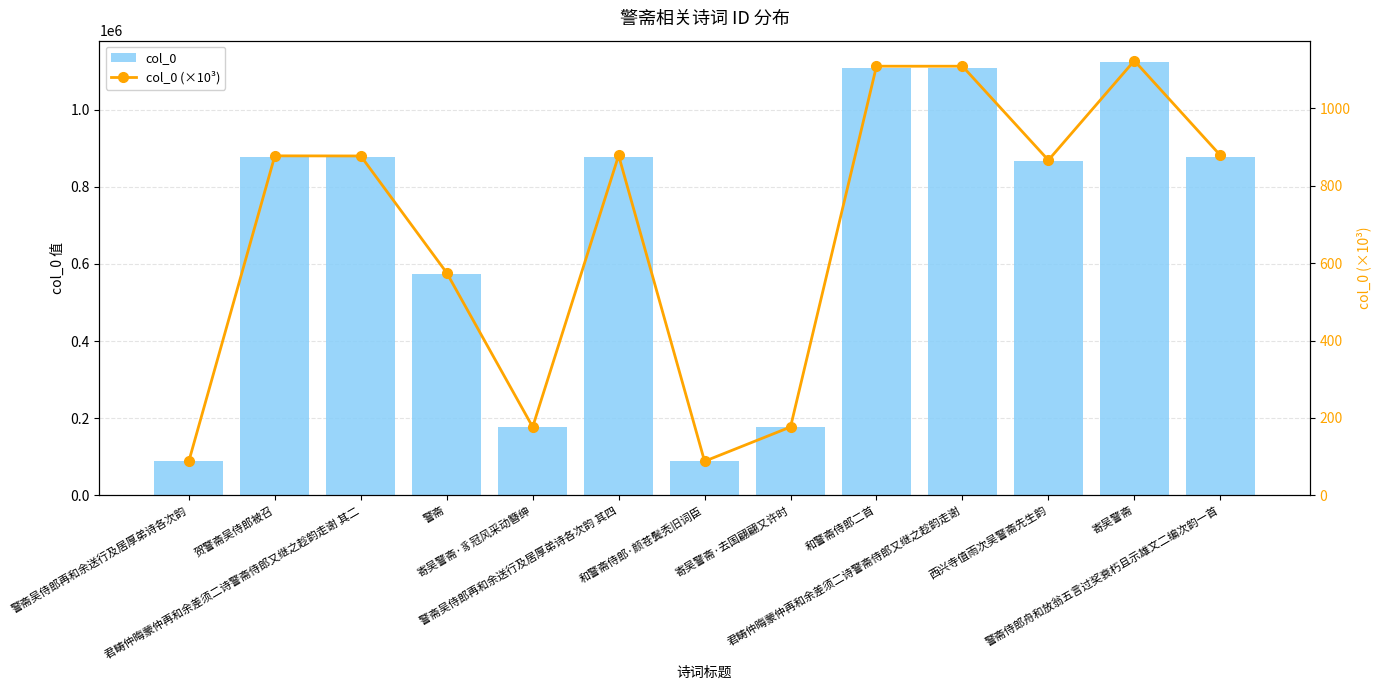

What is the highest value of the col_0 series?

1122915.0